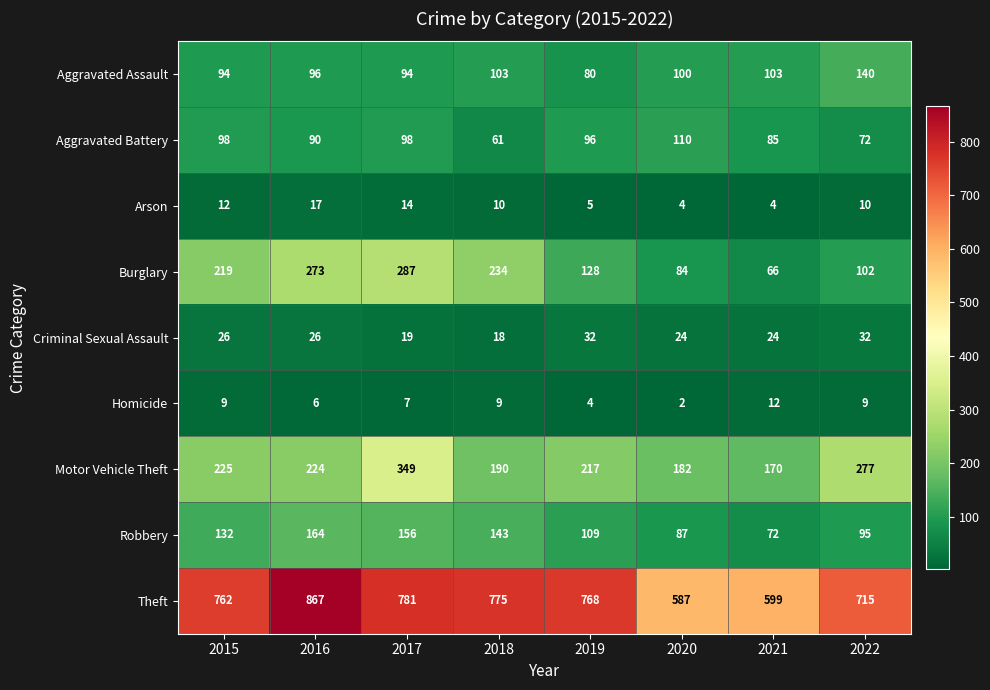

What is the difference between the highest and lowest values at 2022?

706